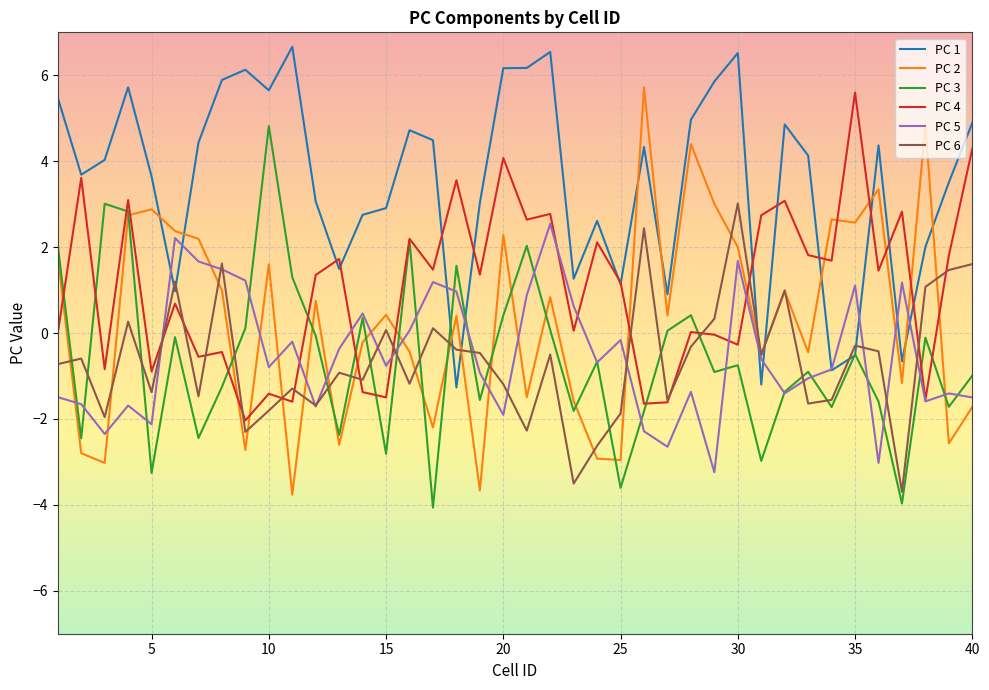

Which series has the largest total across all categories?

PC 1